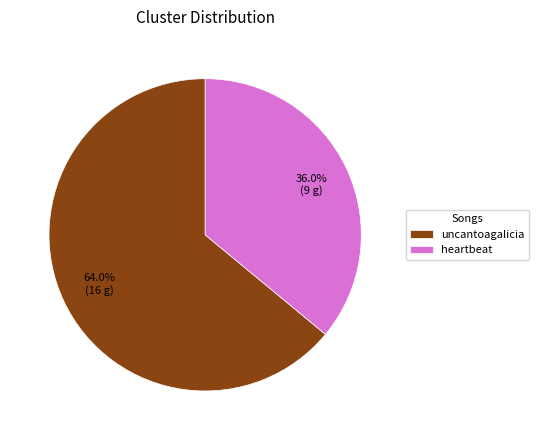

Rank the categories by value from highest to lowest.

uncantoagalicia, heartbeat